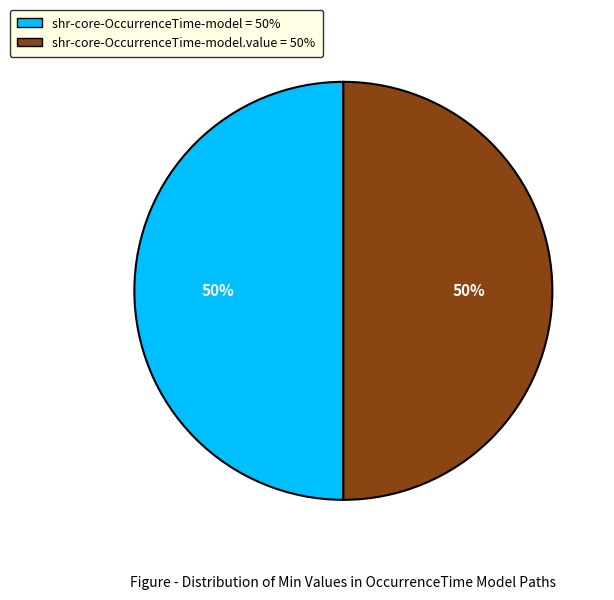

How many slices are in this pie chart?

2